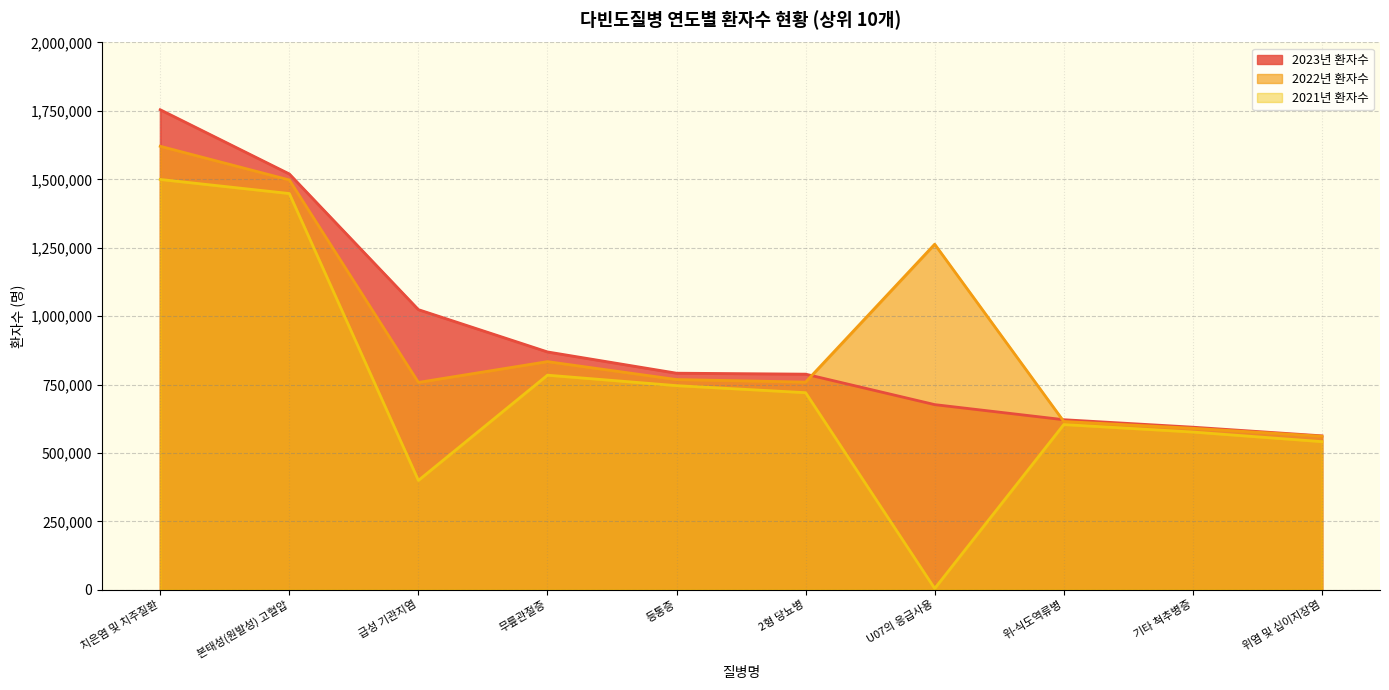

How many data points does each series have?

10